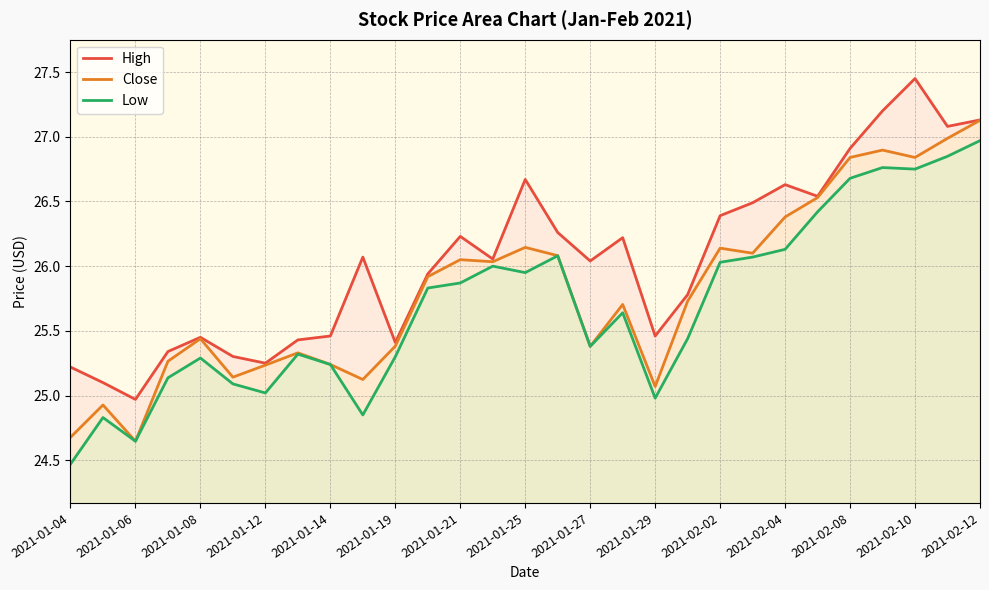

The Low series shows 25.0 at 2021-01-29. True or false?

True